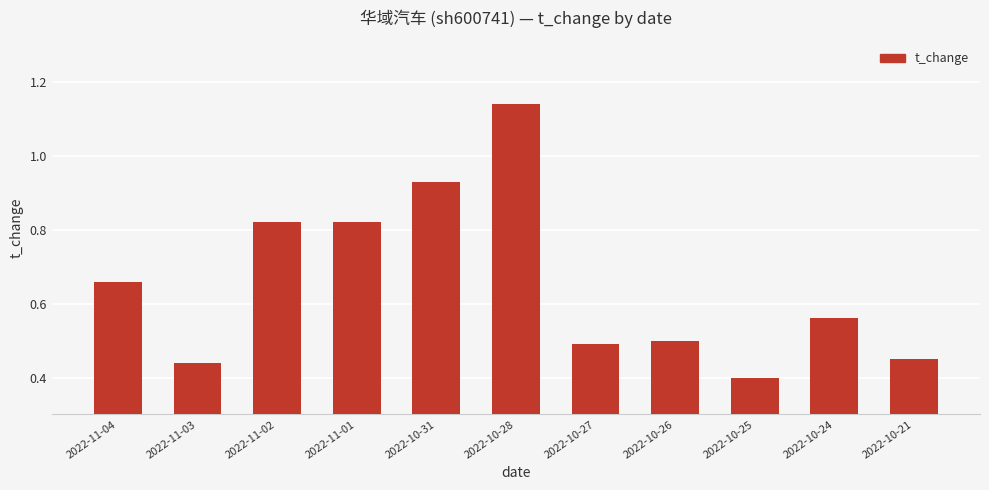

Which category has the lowest value across all series?

2022-10-25